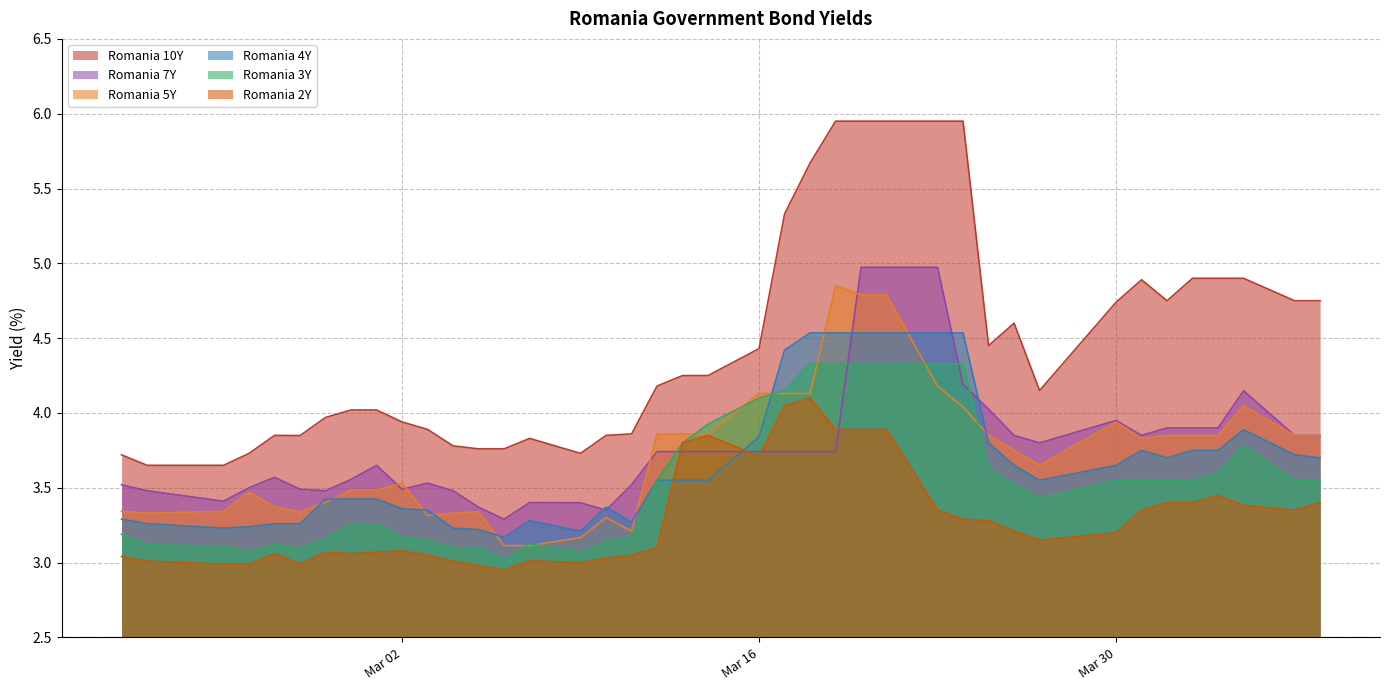

How many interior local peaks does the Romania 5Y series have?

7